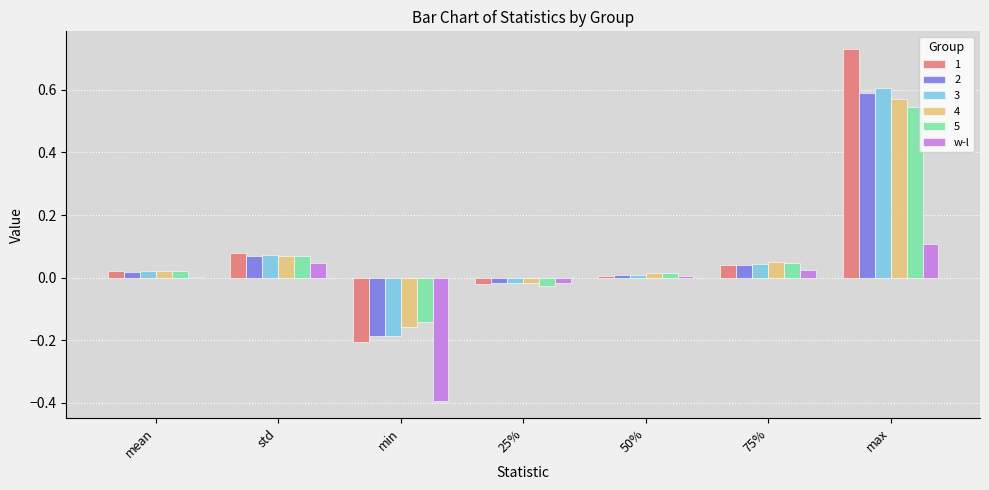

Count the number of categories in the chart.

7